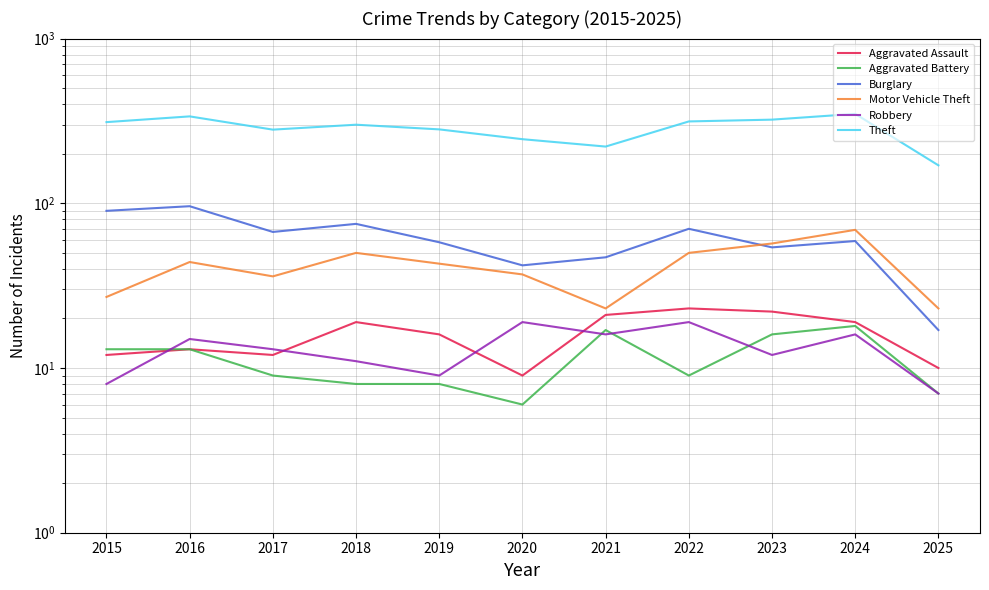

Count the number of data series in this chart.

6